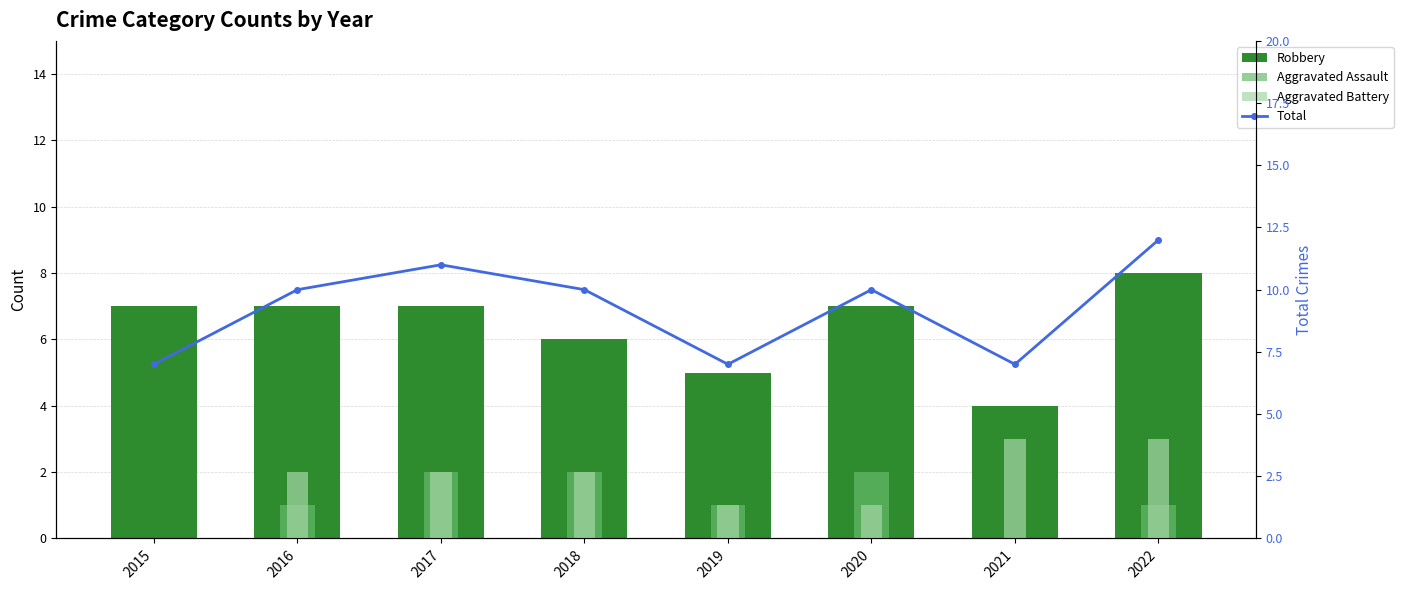

The value of Total at 2019 is 3. True or false?

False